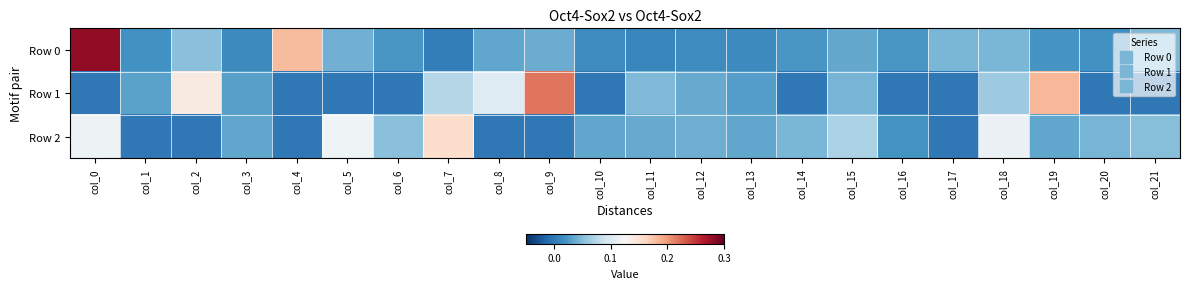

What is the difference between the highest and lowest values at col_7?

0.2